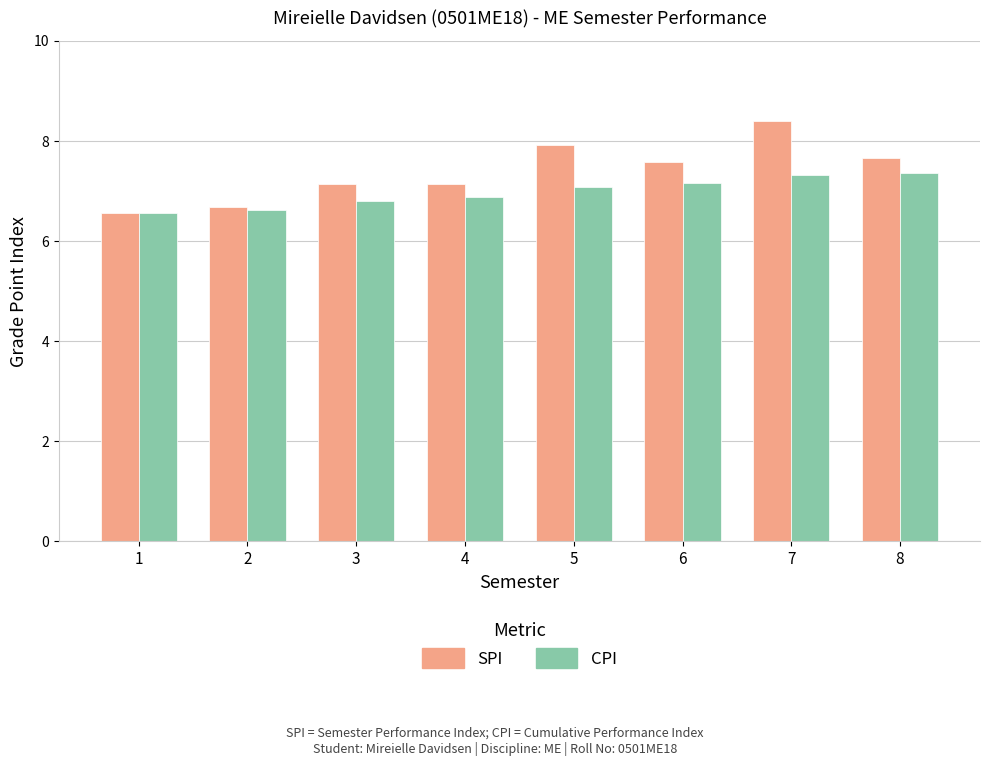

What is the value of the CPI bar at the 5th from the left?

7.1